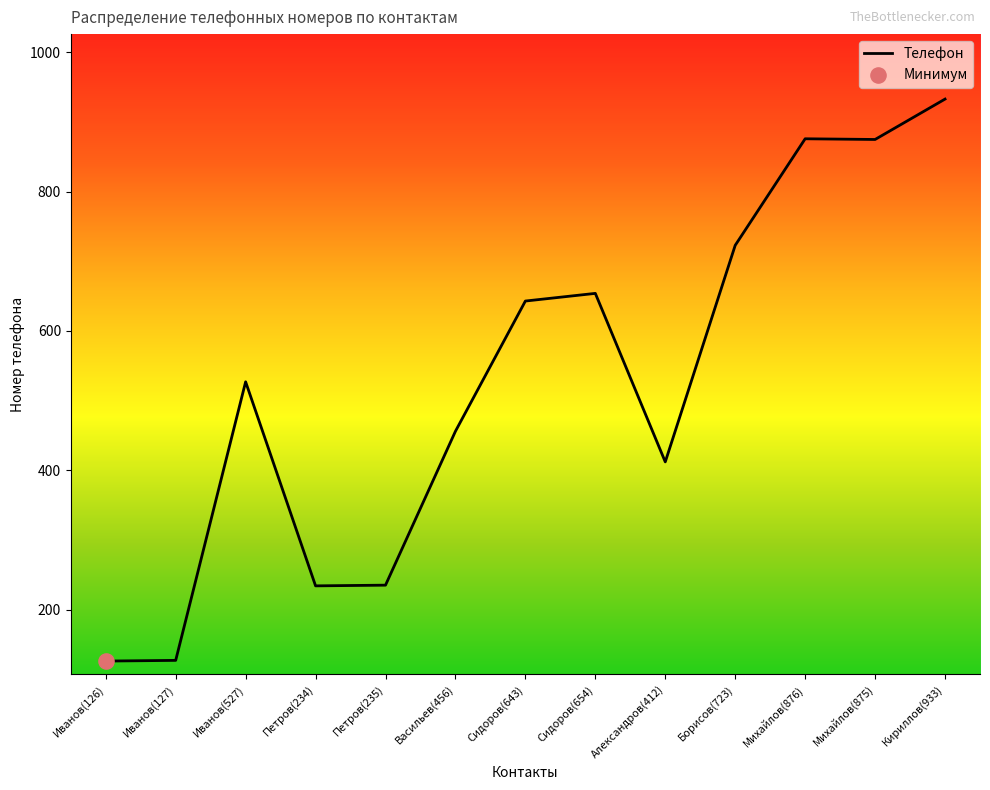

What is the ratio of the value at Иванов(527) to the value at Васильев(456)?

1.2